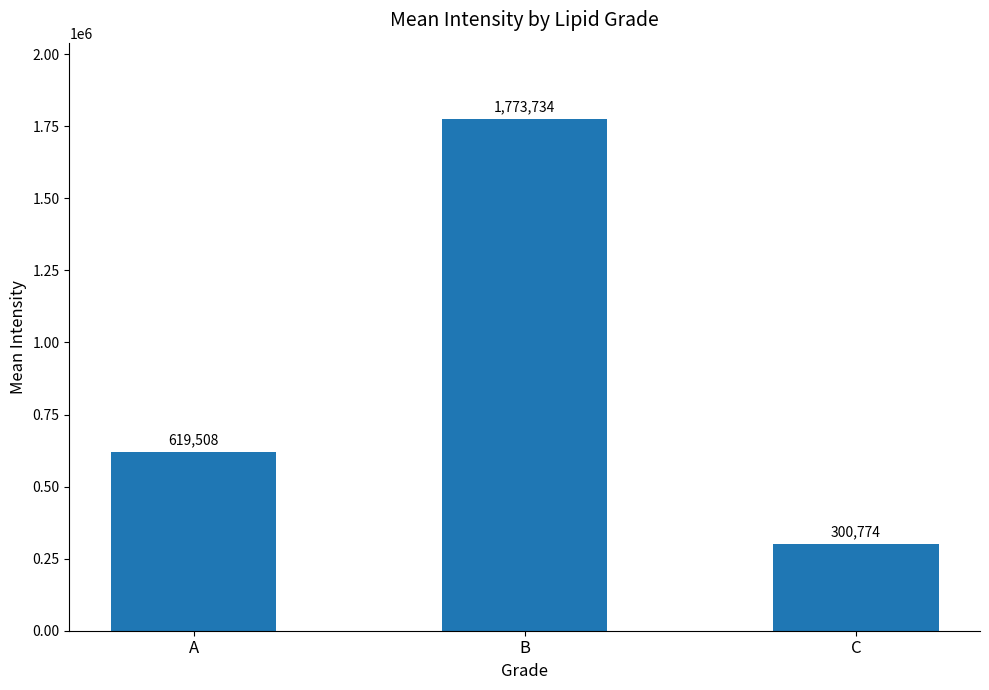

What is the value of the 1st bar from the left?

619507.7